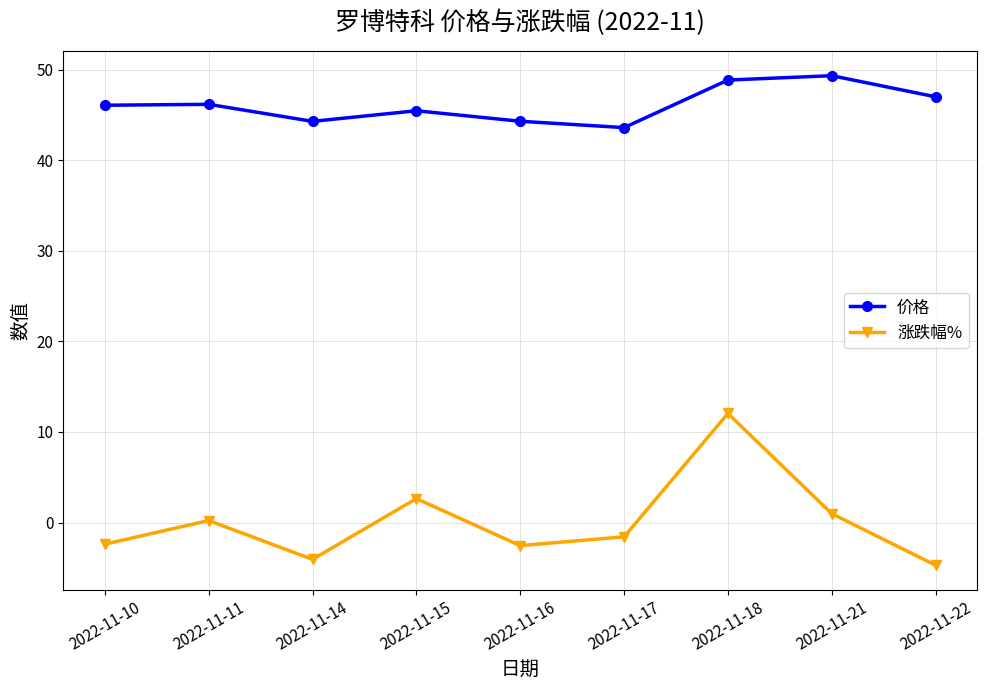

The value of 涨跌幅% at 2022-11-15 is 0.8. True or false?

False